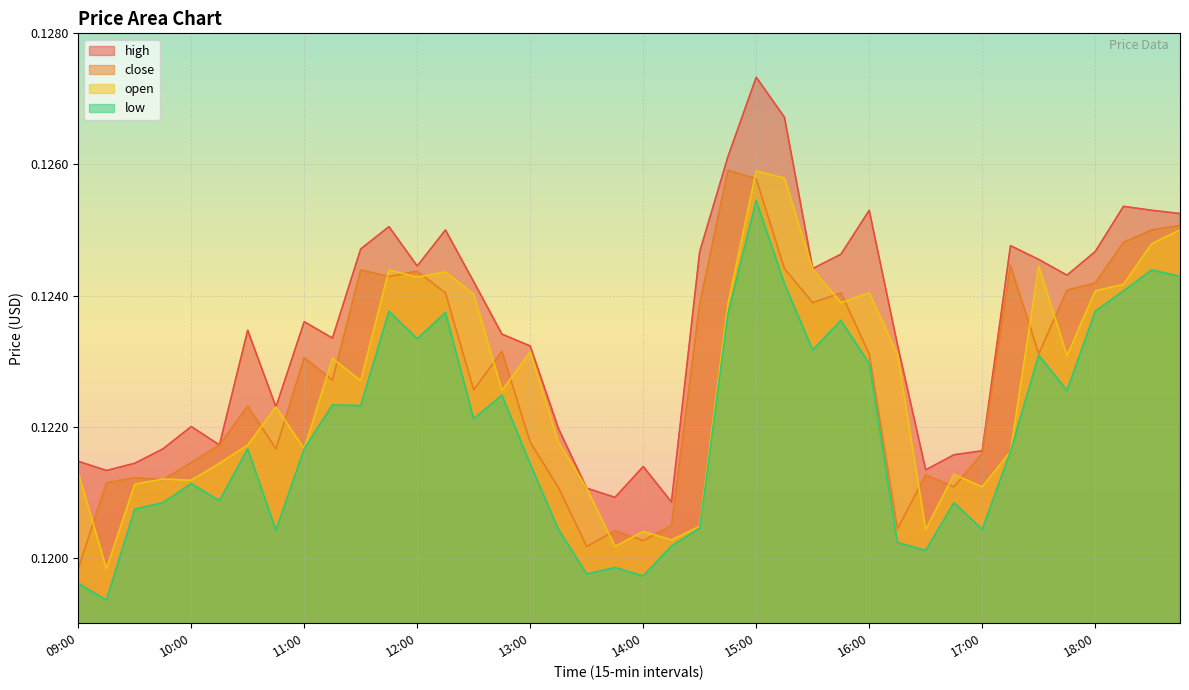

What is the label of the 23rd point from the right?

13:15